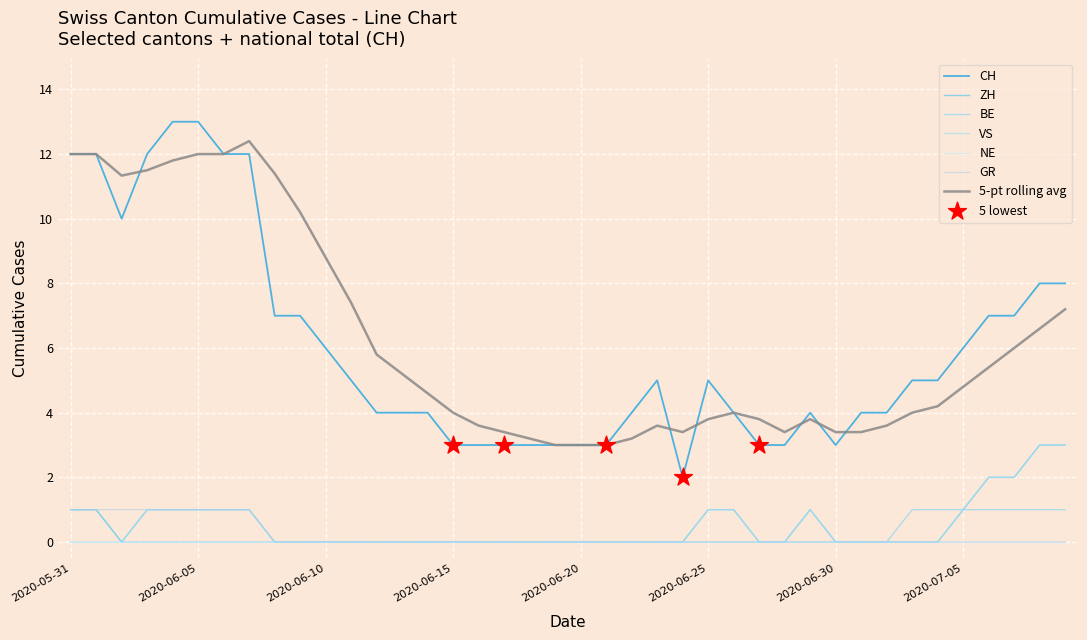

How many lines are shown in the chart?

7